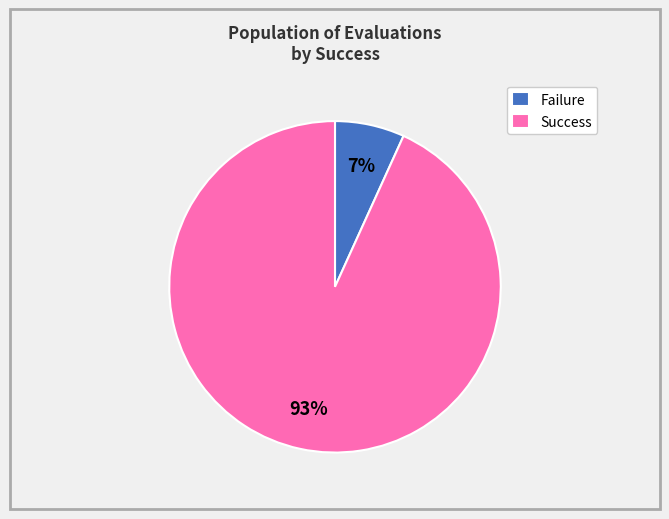

Is it true that Failure is 1% of the pie?

False